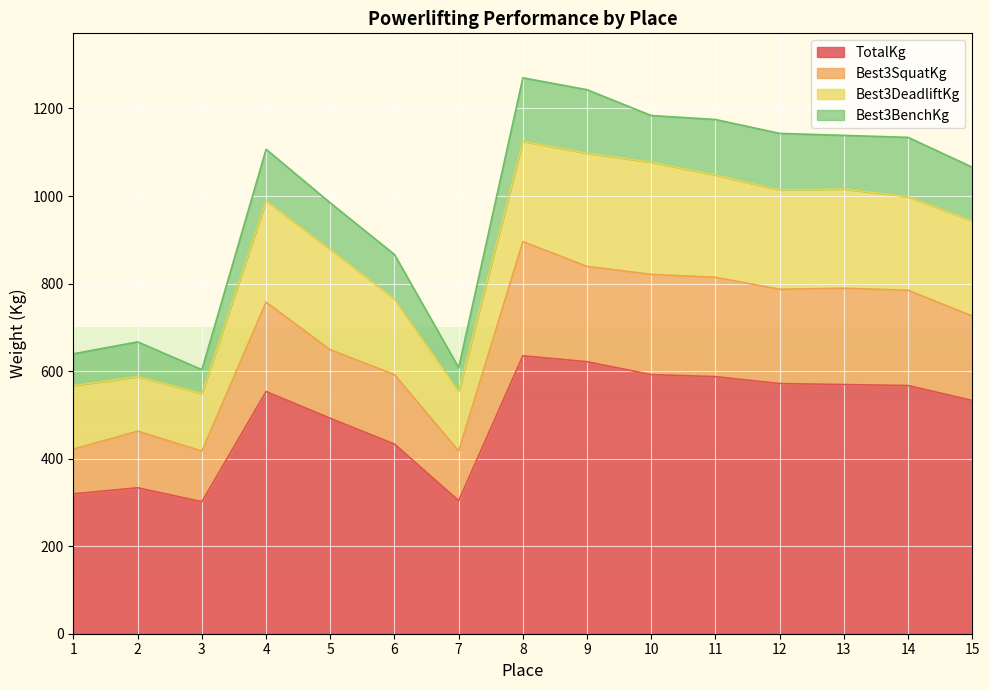

Which category has the highest value in the Best3SquatKg series?

8